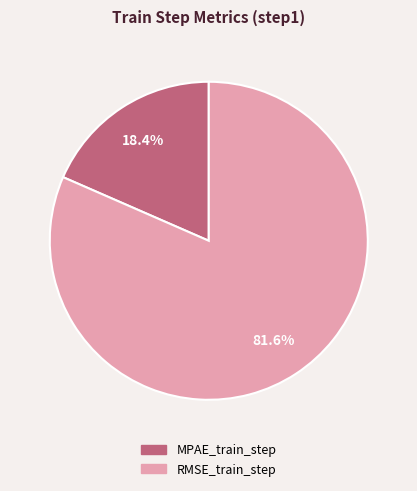

To the nearest percent, what is the difference between the RMSE_train_step and MPAE_train_step slice percentages?

63%